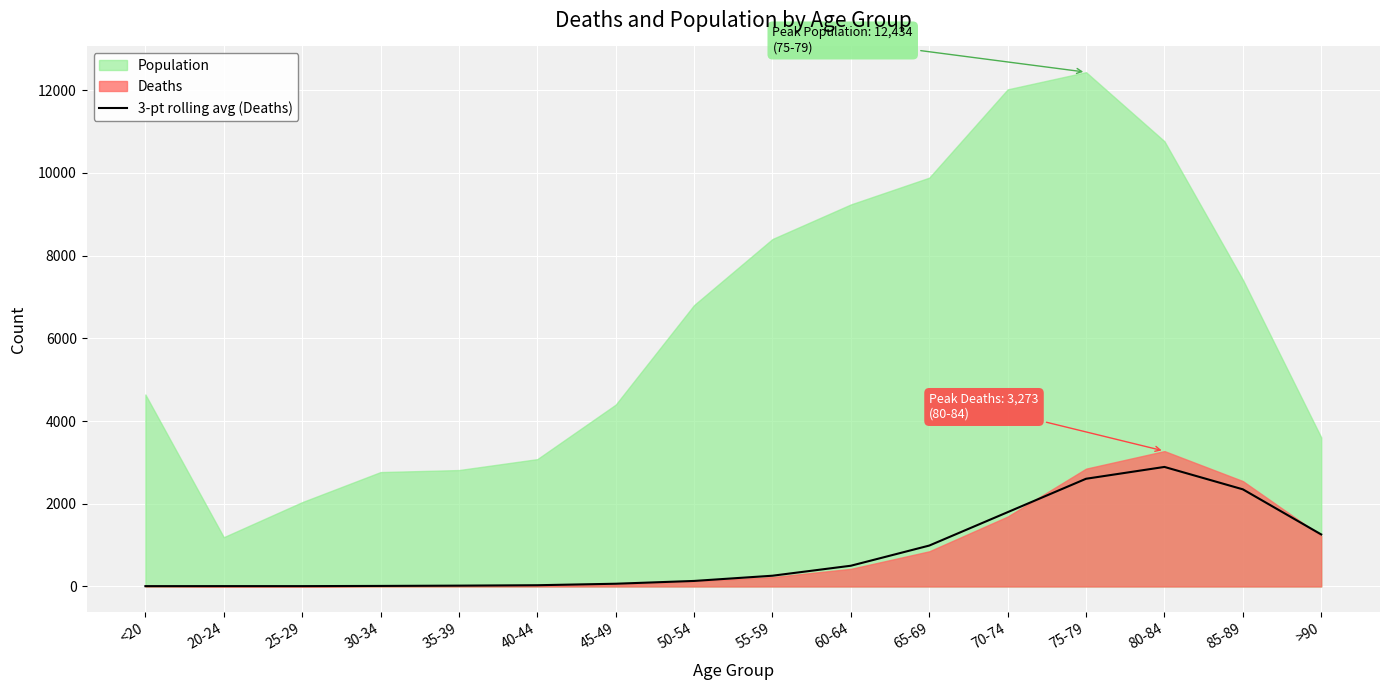

Approximately how many times larger is the value at 65-69 compared to 40-44?

33.3